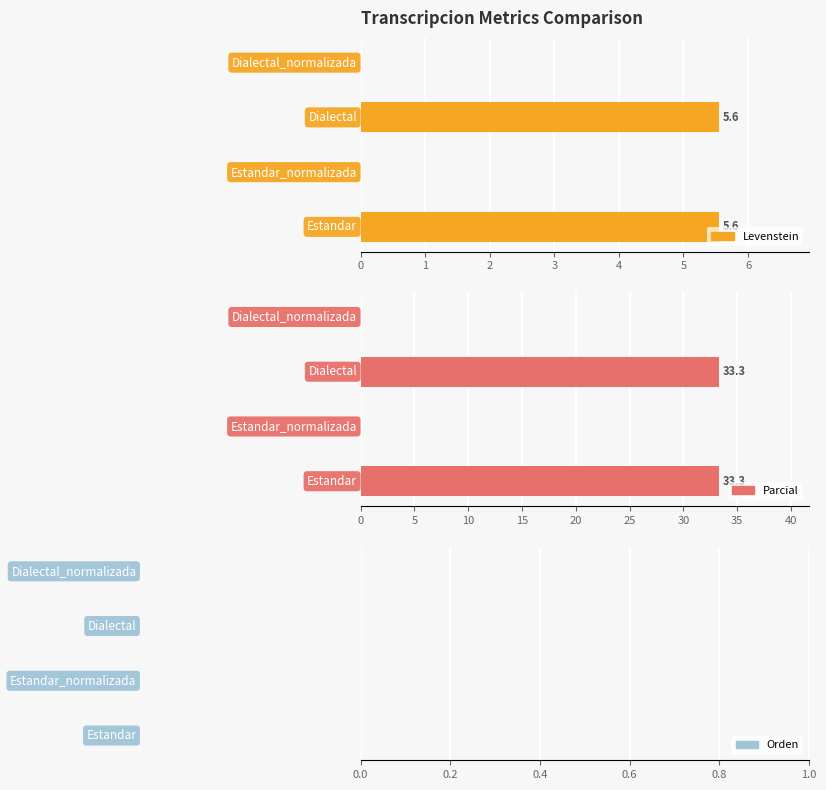

How many positive values does the Levenstein series have?

2